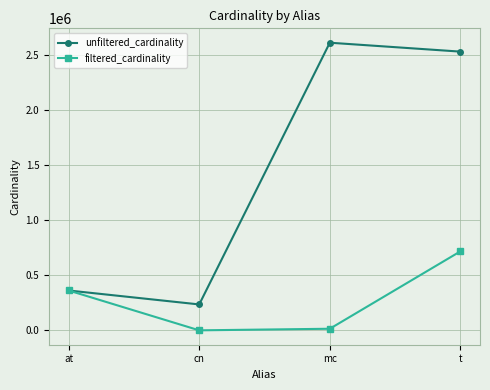

At mc, list the series in order from smallest to largest.

filtered_cardinality, unfiltered_cardinality